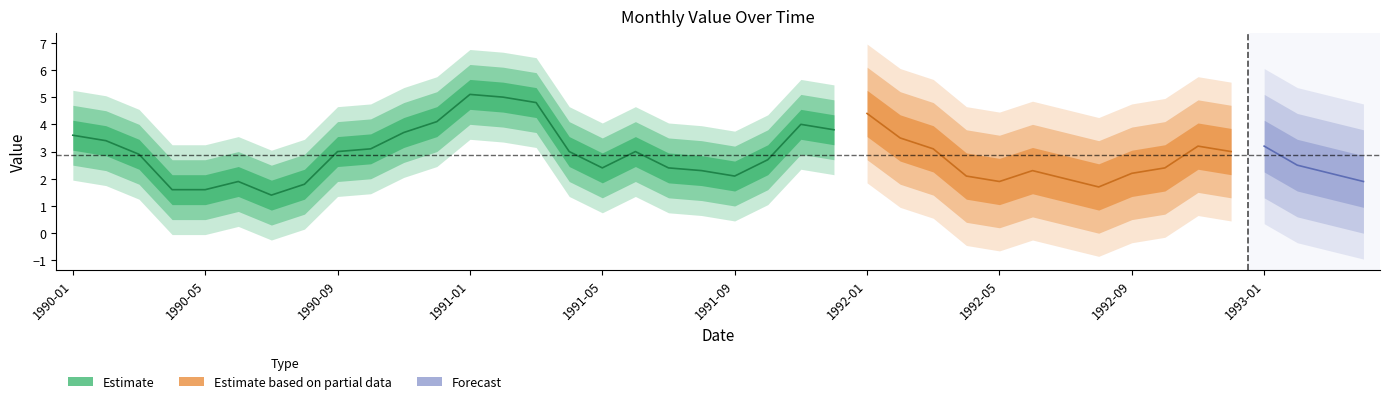

Which has a higher value, 1991-06-01 or 1993-04-01?

1991-06-01